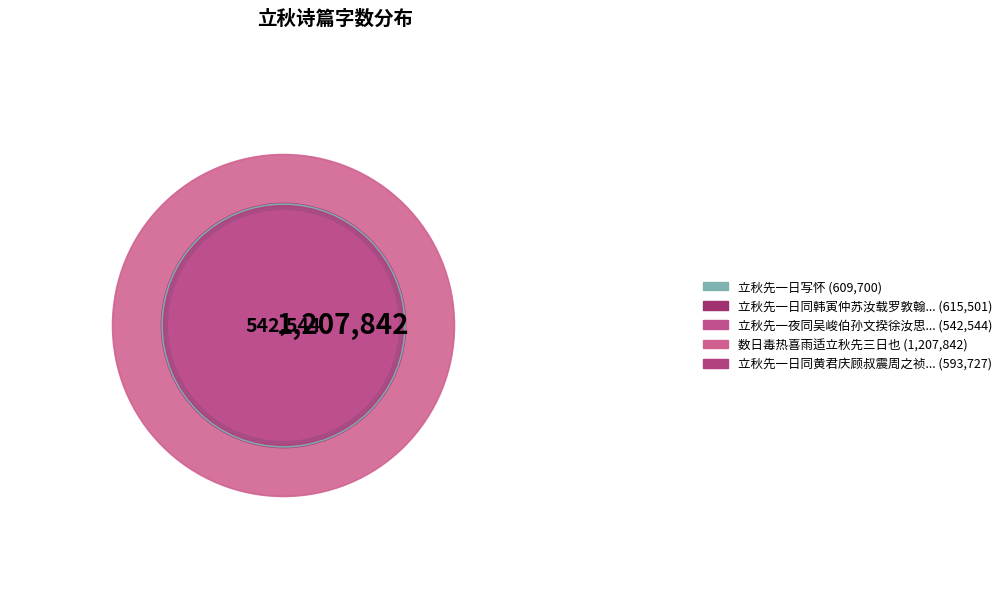

How much of the chart is everything except 数日毒热喜雨适立秋先三日也?

66.2%